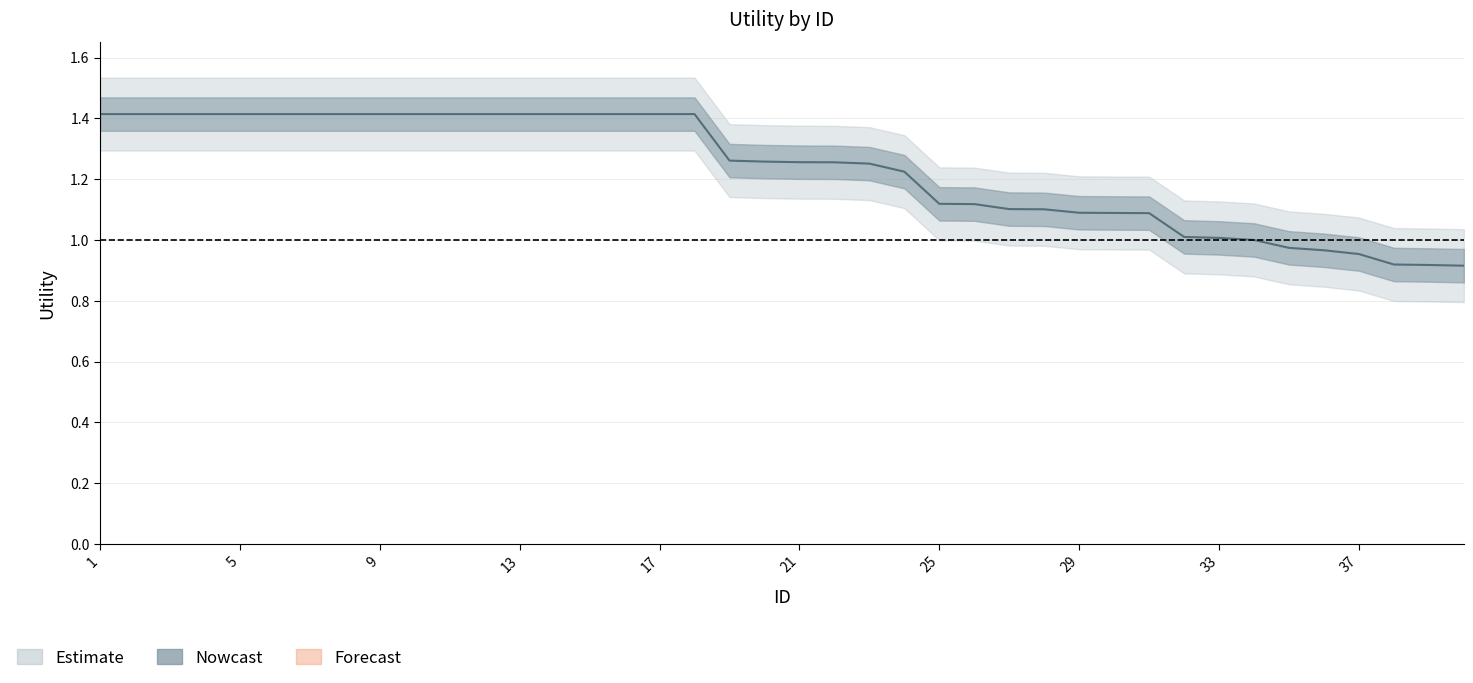

What is the difference between the second highest and second lowest values?

0.5